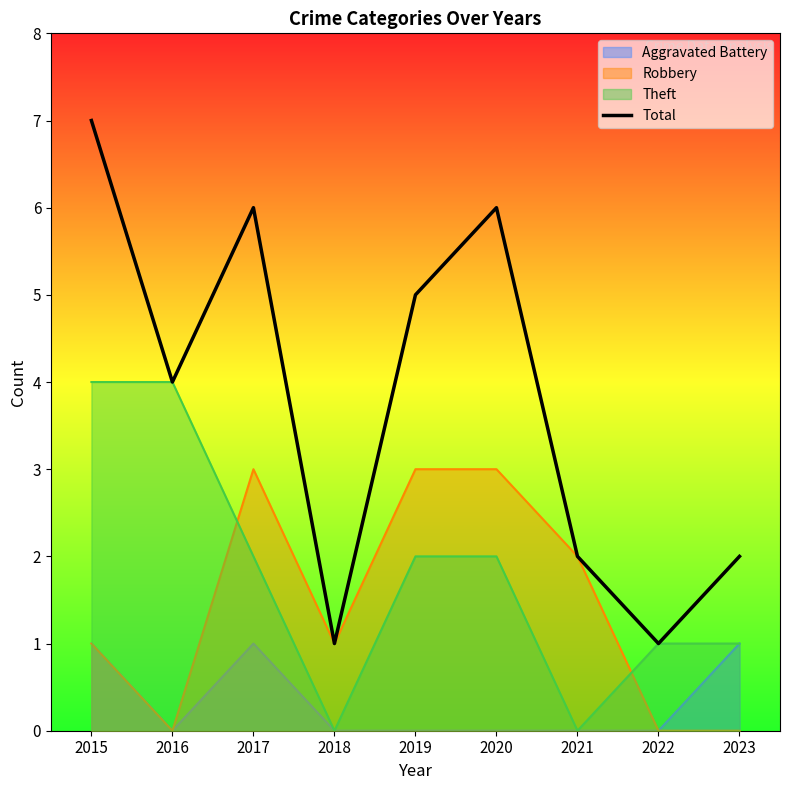

What is the approximate value at 2015?

7